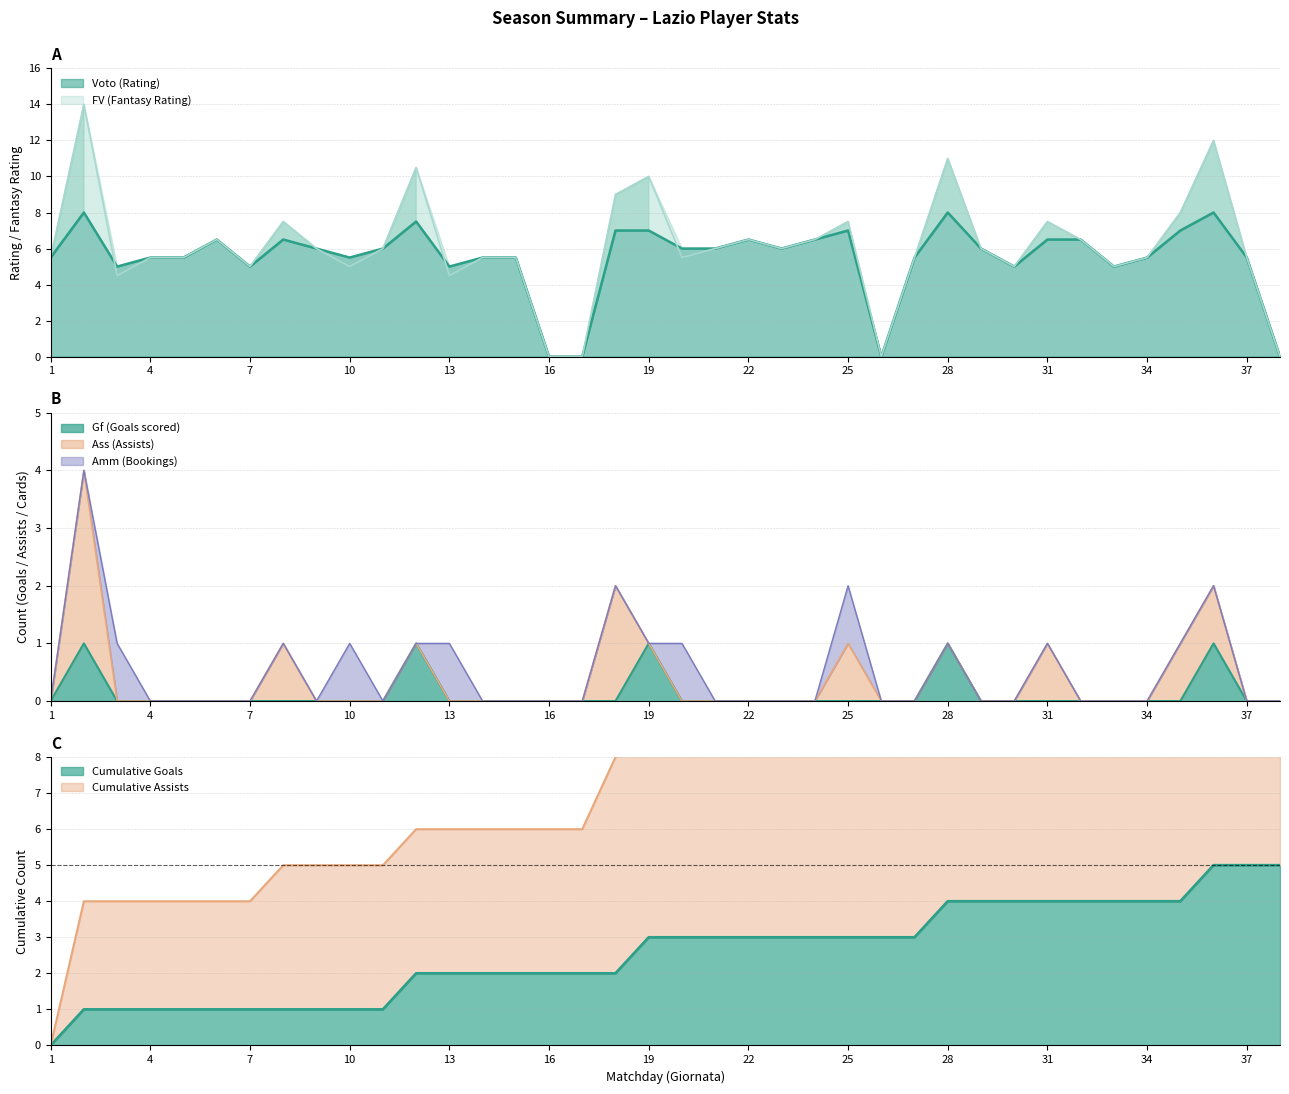

What is the difference between the second highest and minimum values in the Gf series?

1.0